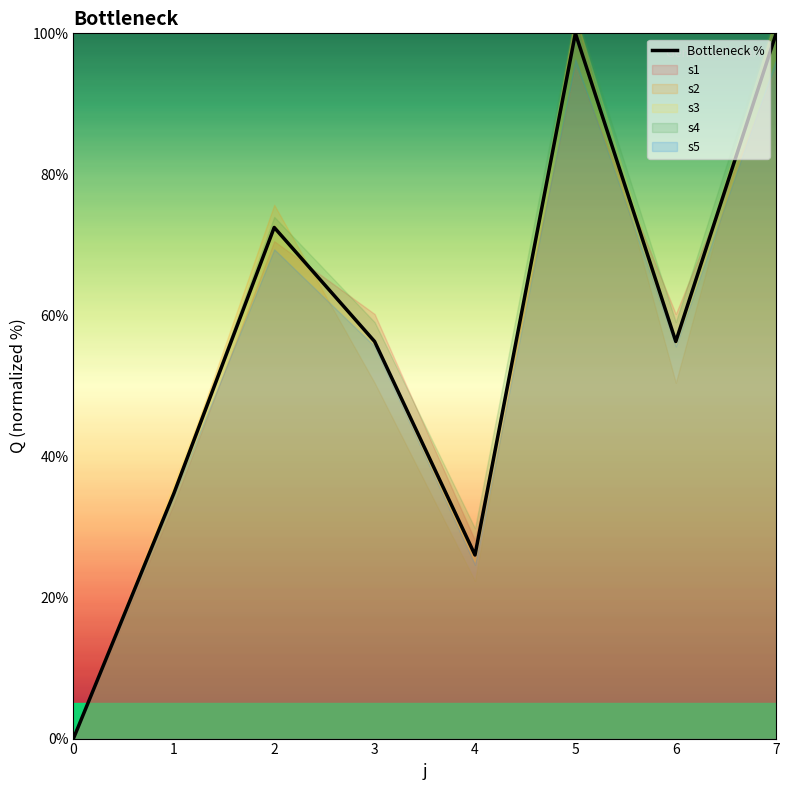

True or false: the data shows 46.0 at 4.

False